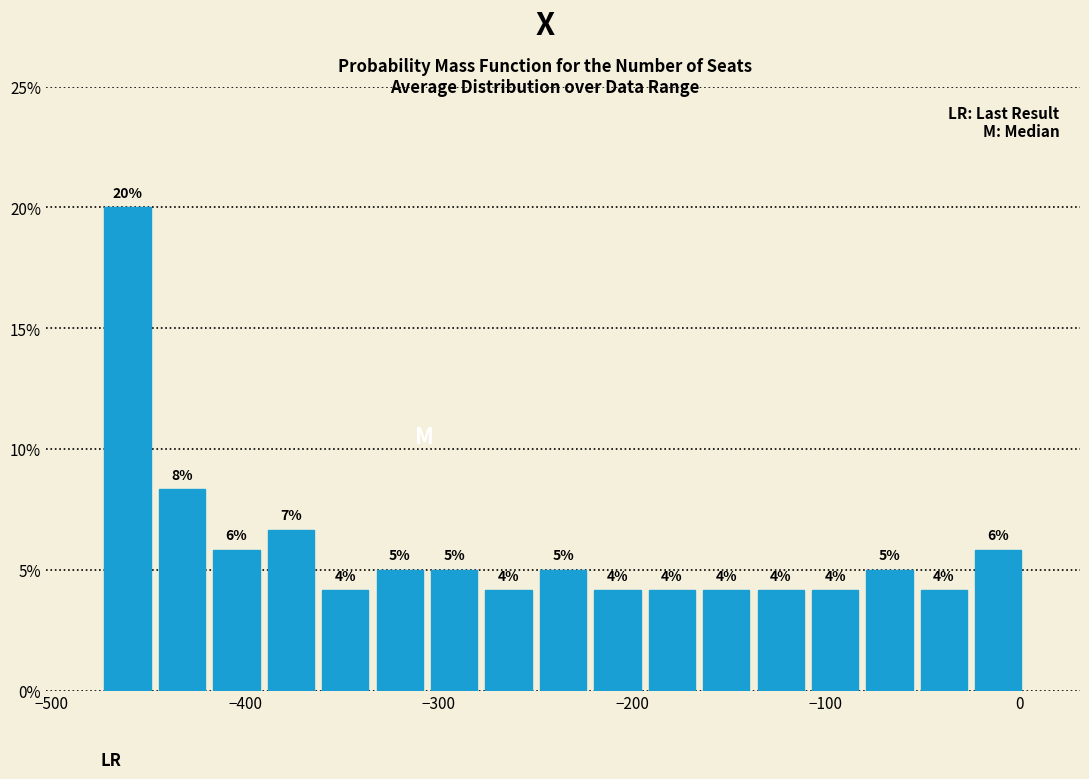

Around what value on the x-axis is the tallest bar? Give the approximate position of its centre, as read against the axis.

-460